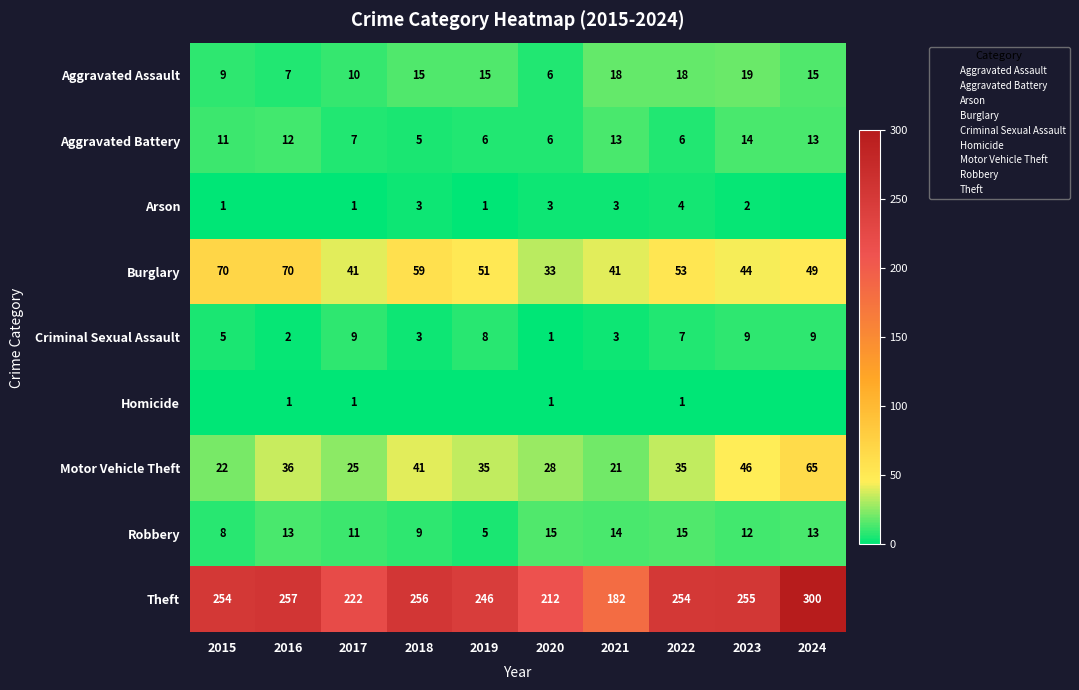

Count the number of data series in this chart.

9